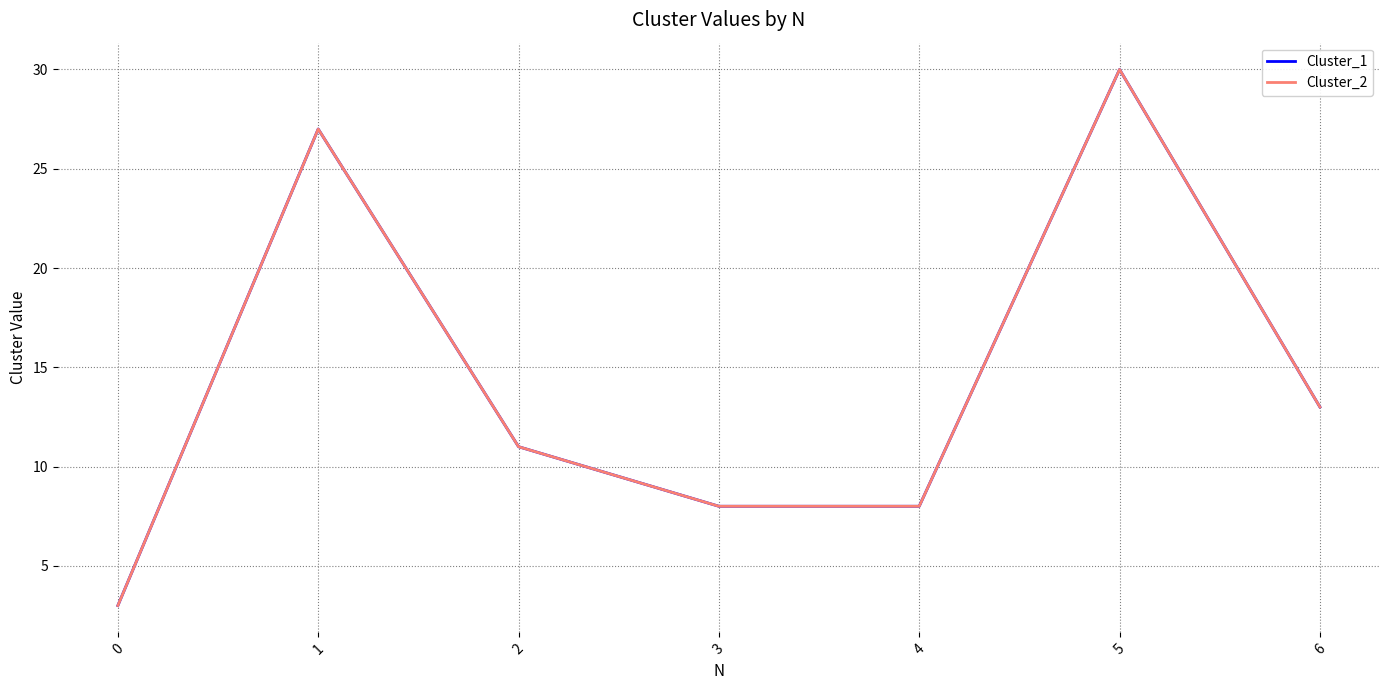

What is the lowest value of the Cluster_2 series?

3